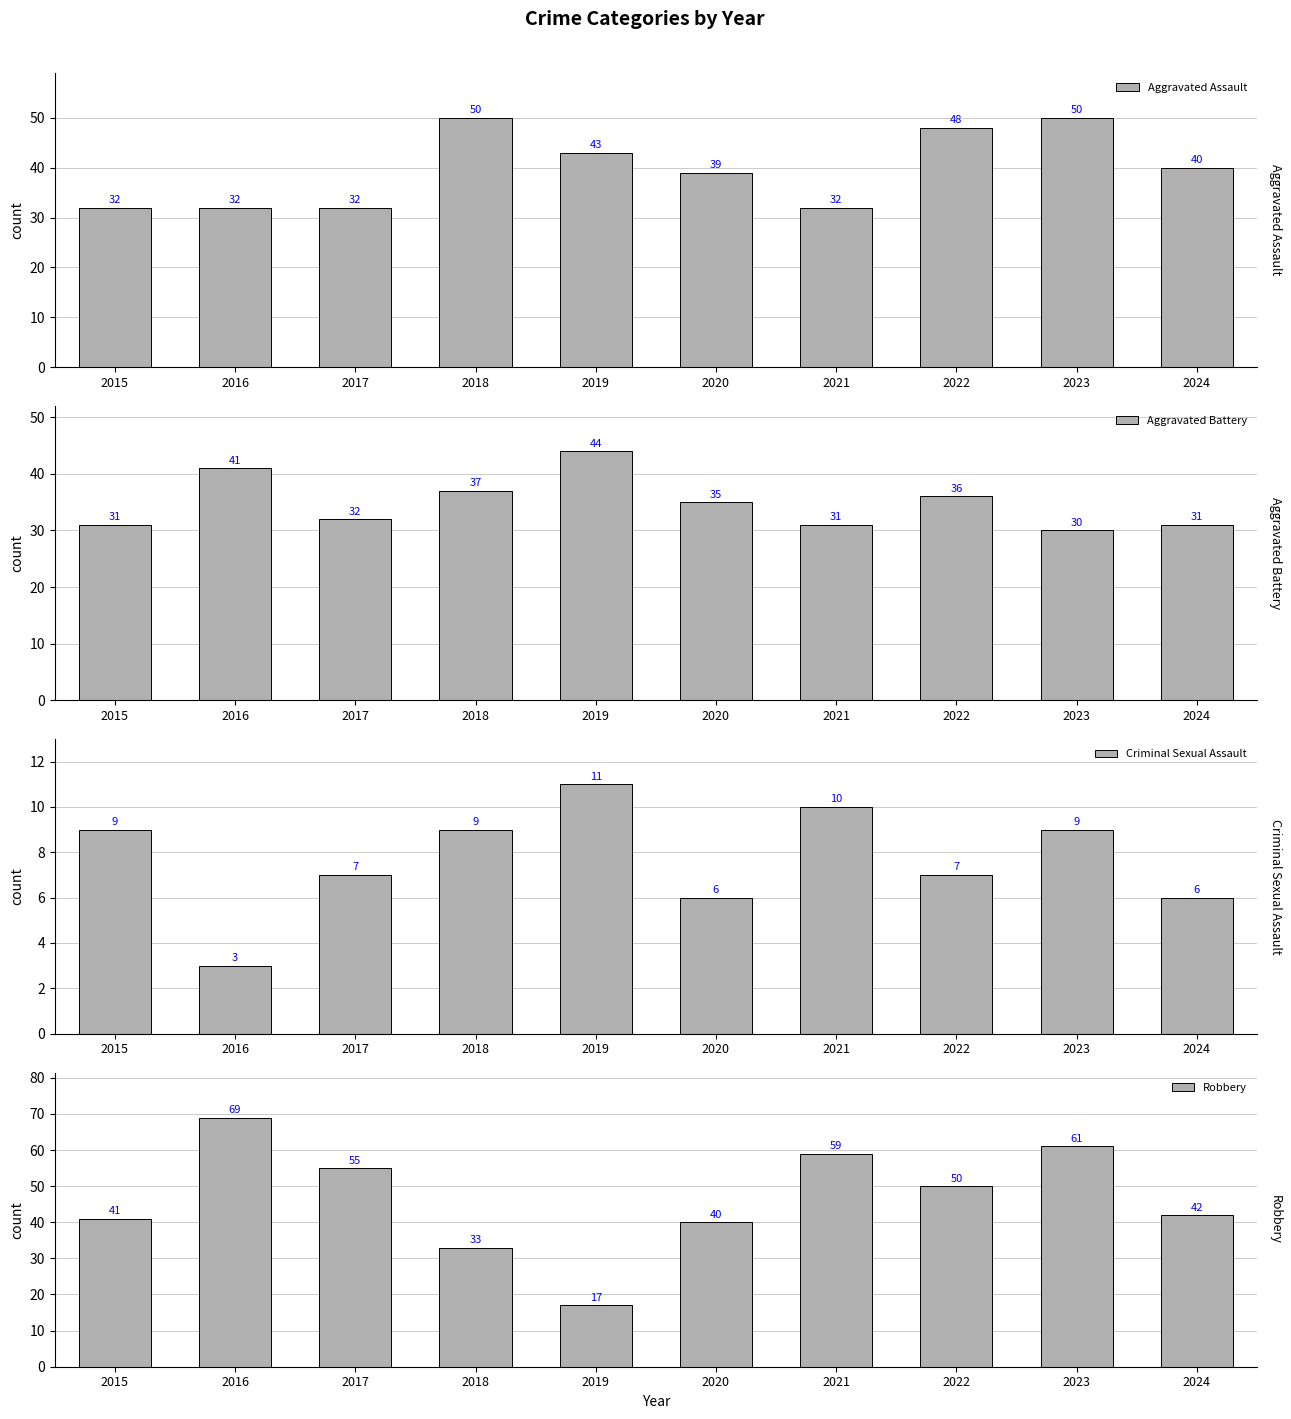

Is the value of Aggravated Assault at 2016 greater than the value of Criminal Sexual Assault at 2020?

Yes